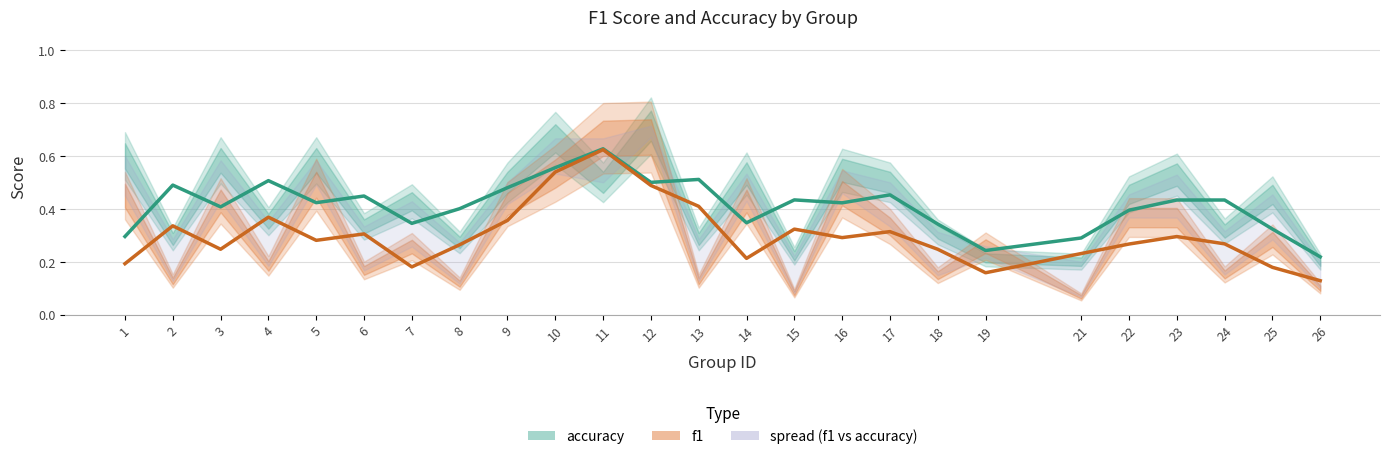

What is the difference between the f1 values at 19 and 9?

0.2